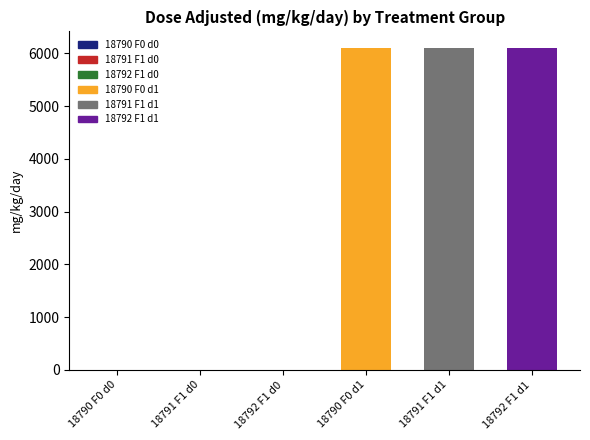

How many values are below 6108?

3